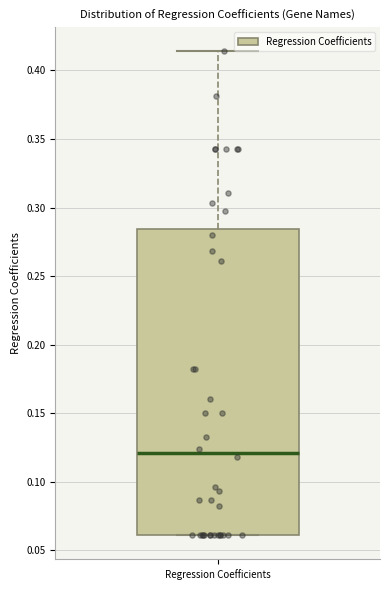

Transcribe this box plot: give where the median line is, the range the box spans, and where the two whiskers end, as read against the y-axis. The values are not printed on the chart, so give them approximately, as read against the axis.

median 0.120, box 0.060 to 0.285, whiskers 0.060 to 0.415